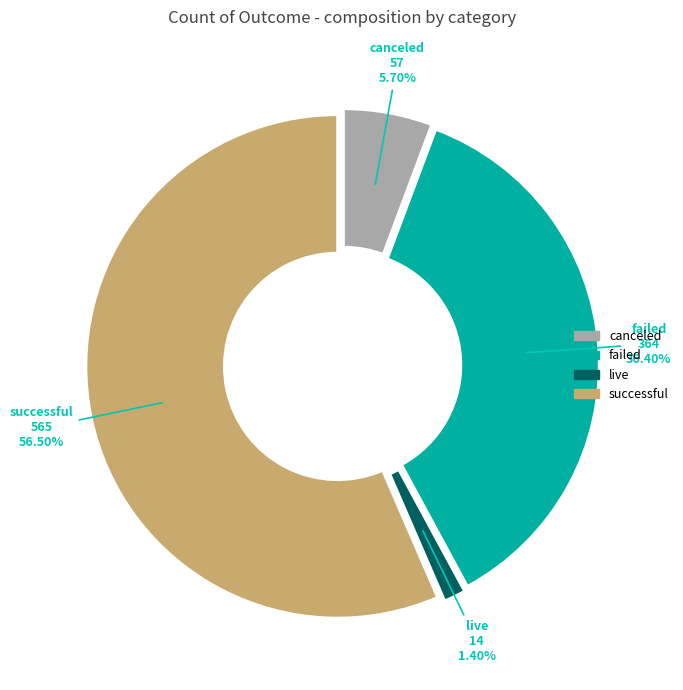

To the nearest percent, what is the average slice percentage?

25%